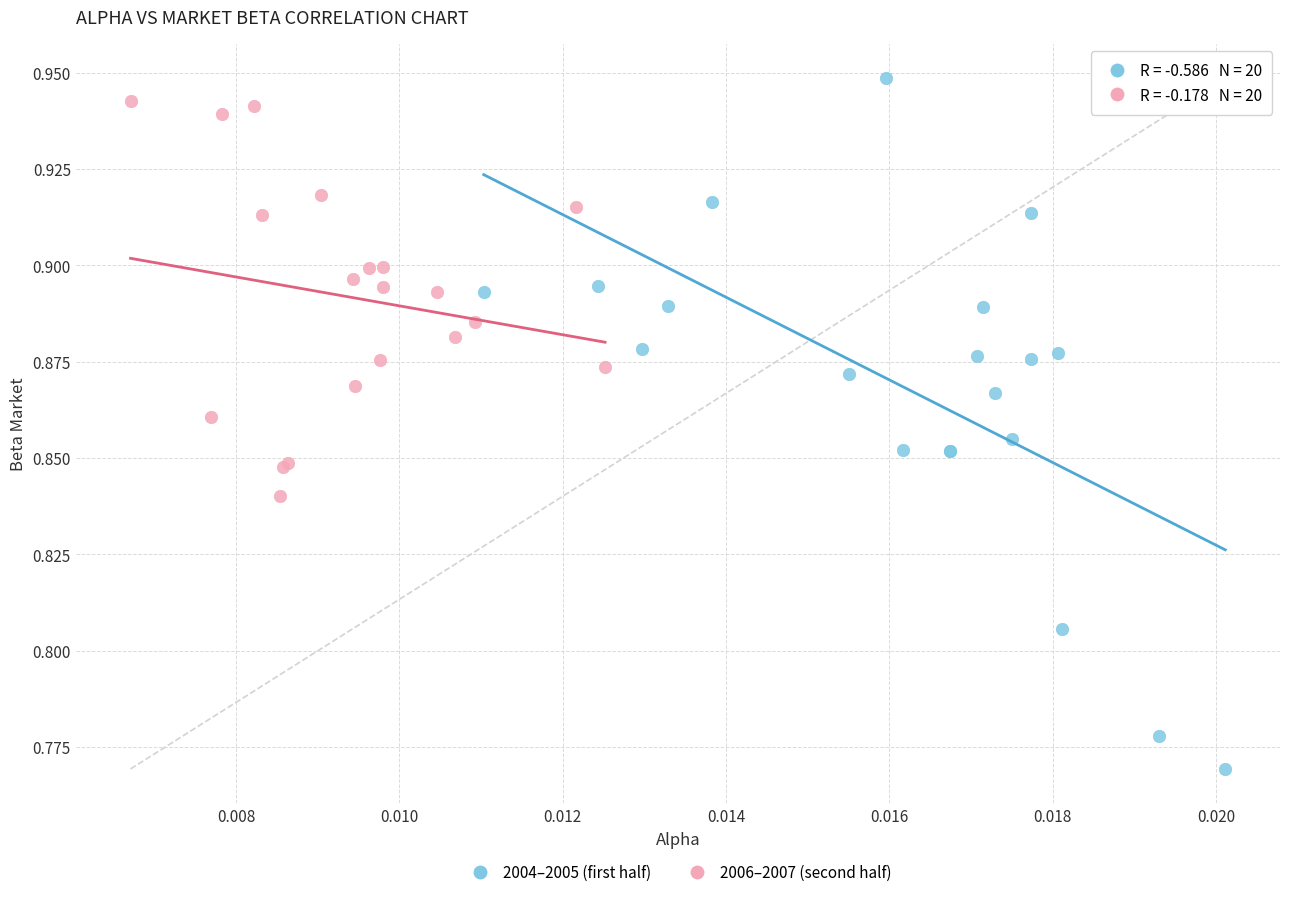

Which series reaches the maximum Y coordinate?

2004–2005 (first half)